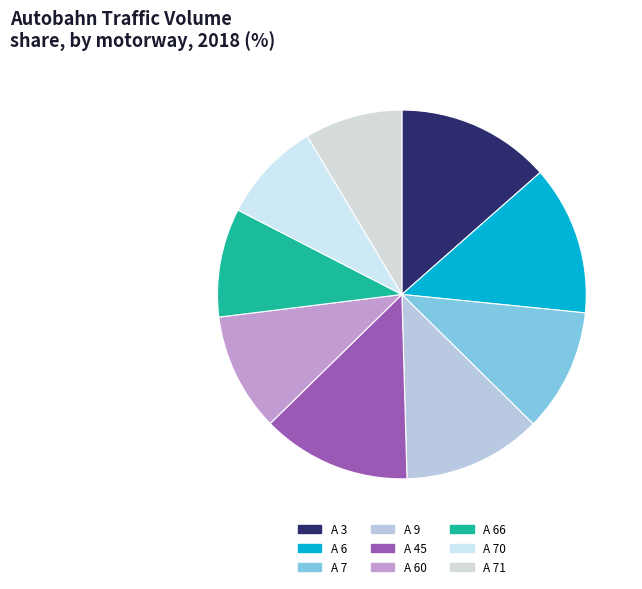

Rank the categories by value from highest to lowest.

A 3, A 45, A 6, A 9, A 7, A 60, A 66, A 70, A 71